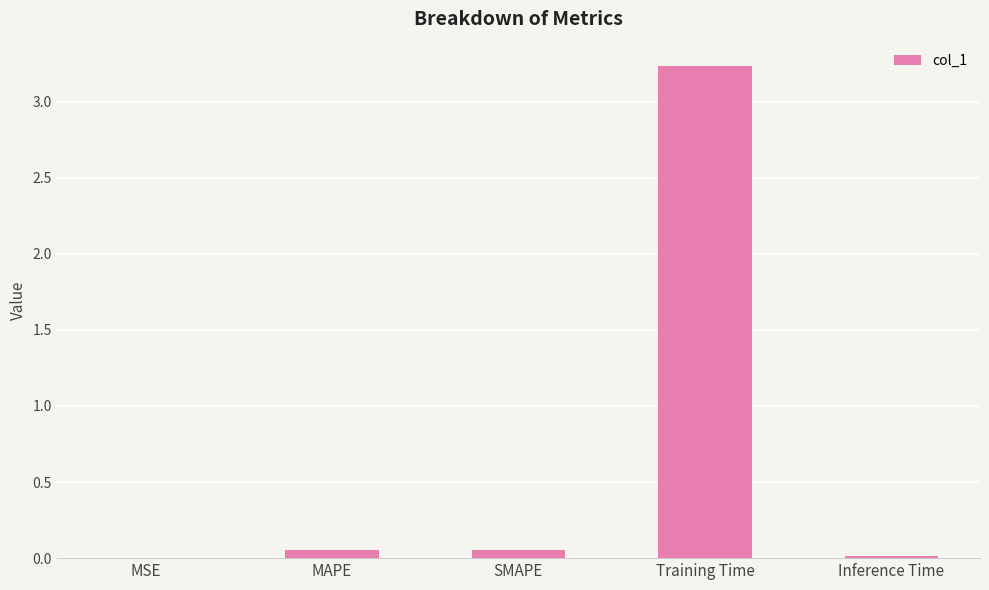

Which label corresponds to the largest value in the chart?

Training Time